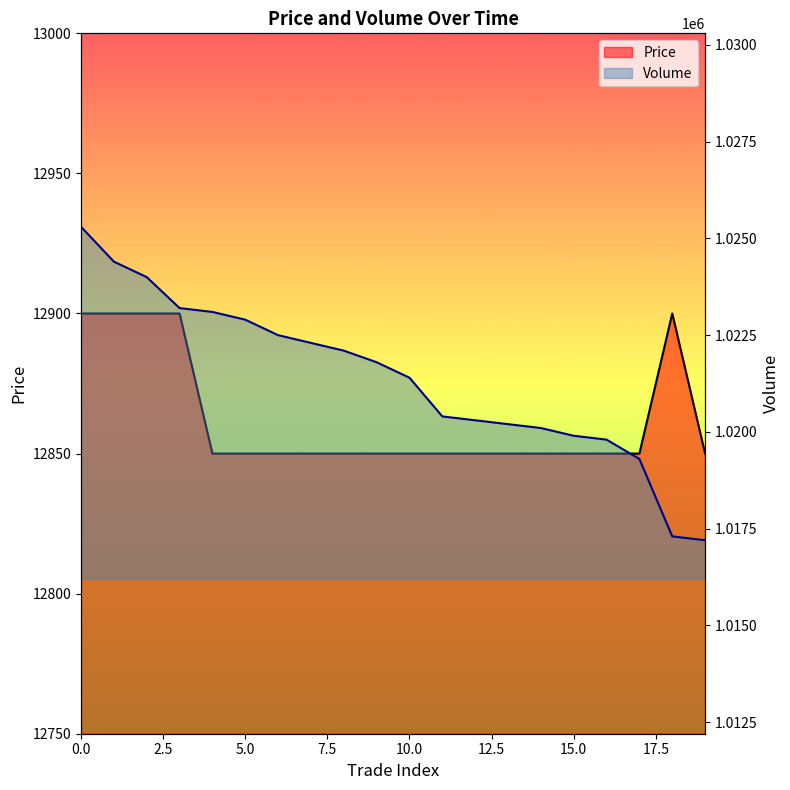

Between 2 and 11, which is larger?

2